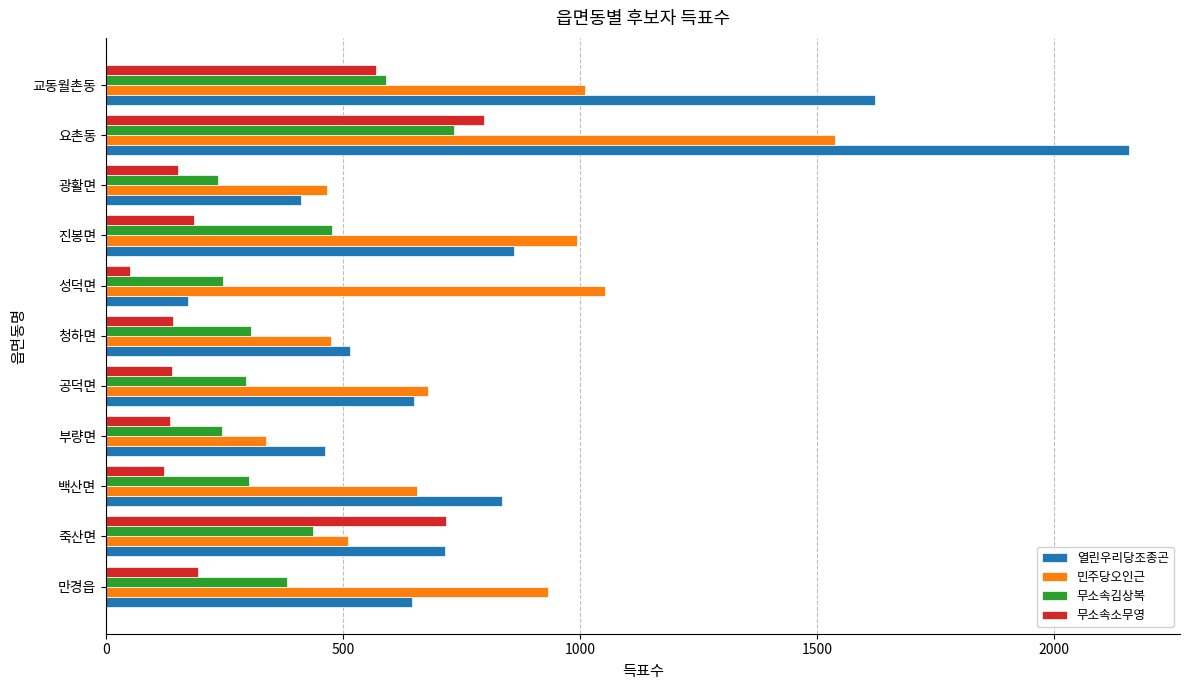

What value does the 무소속소무영 series have at 진봉면?

186